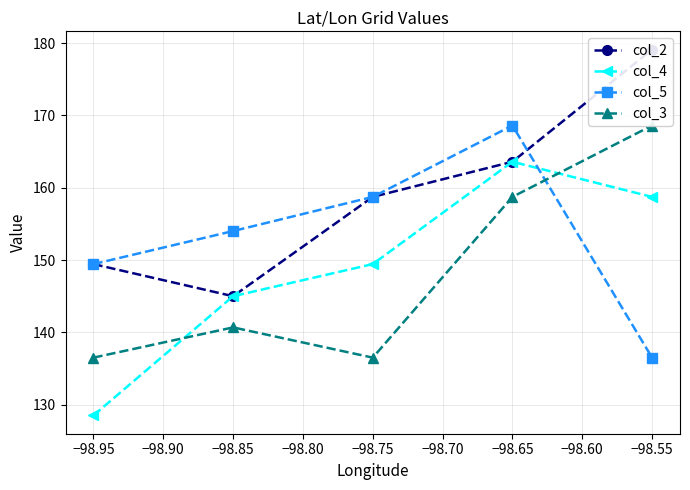

Which category has the highest value in the col_4 series?

−98.65